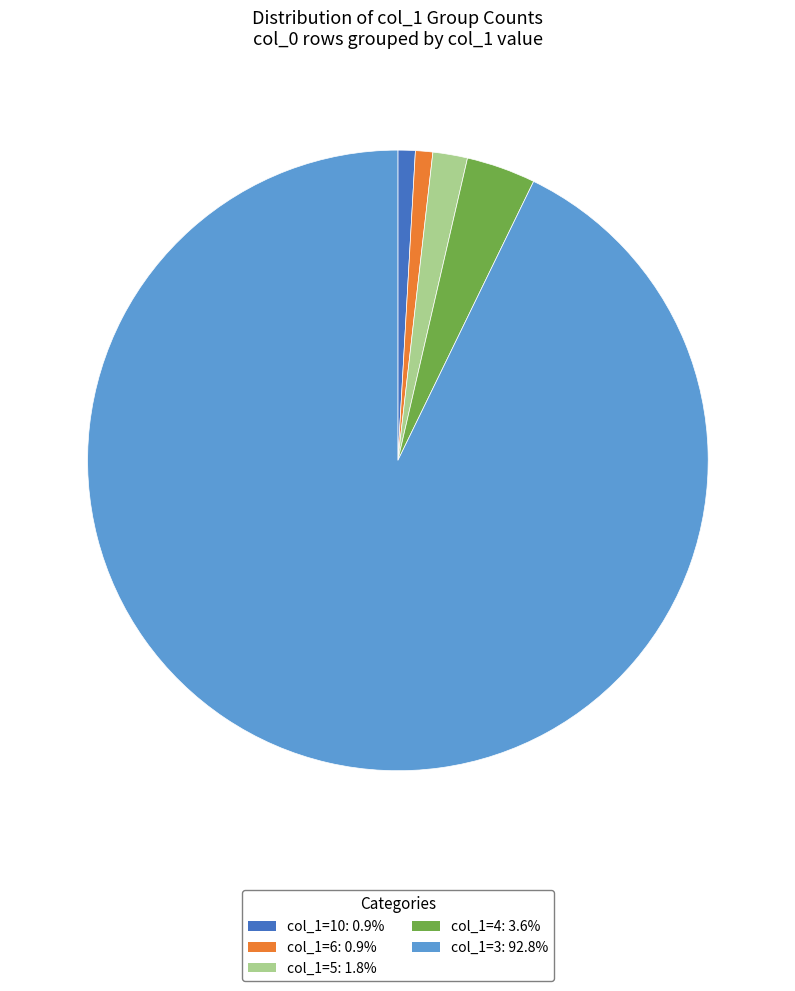

Is there any slice that represents more than half of the pie?

Yes